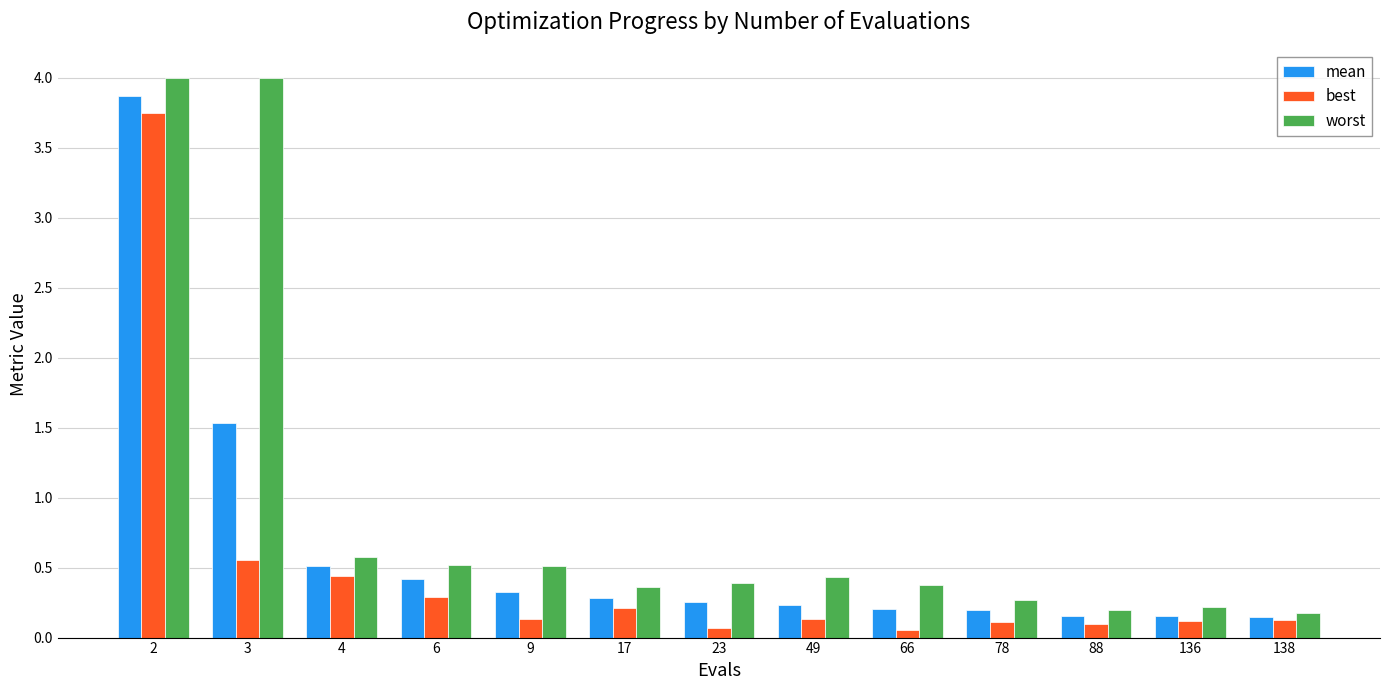

What is the greatest value displayed?

4.0